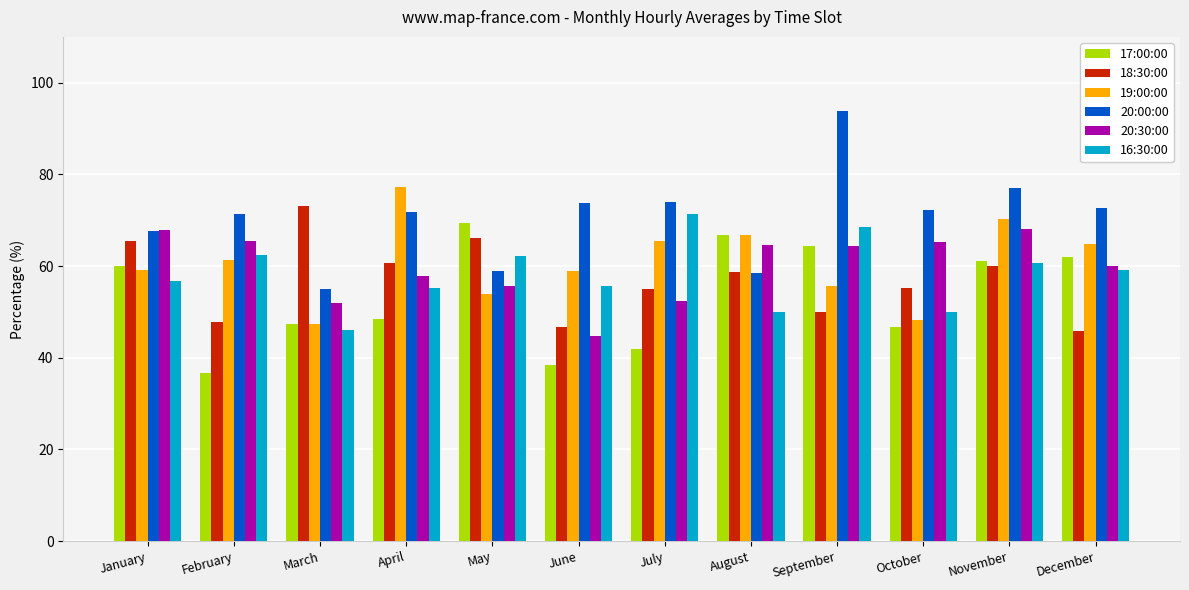

Between April and June, which series saw the biggest shift?

19:00:00